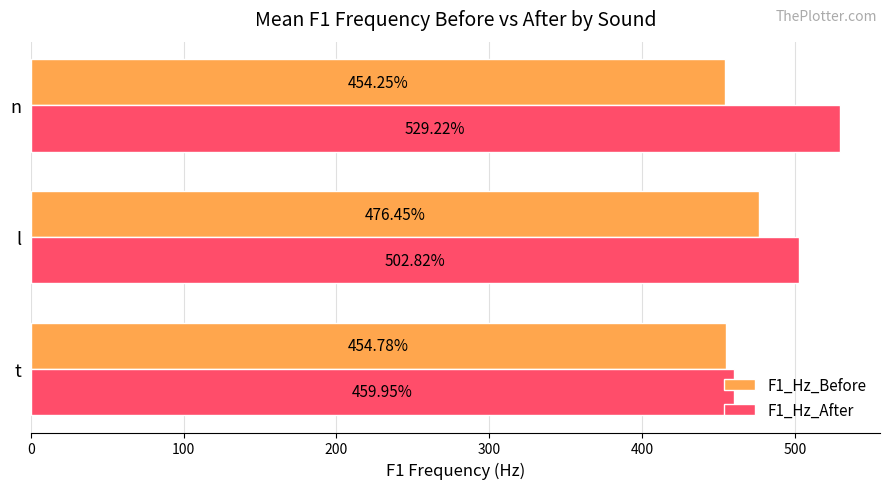

List the labels in order of F1_Hz_Before value, smallest first.

n, t, l